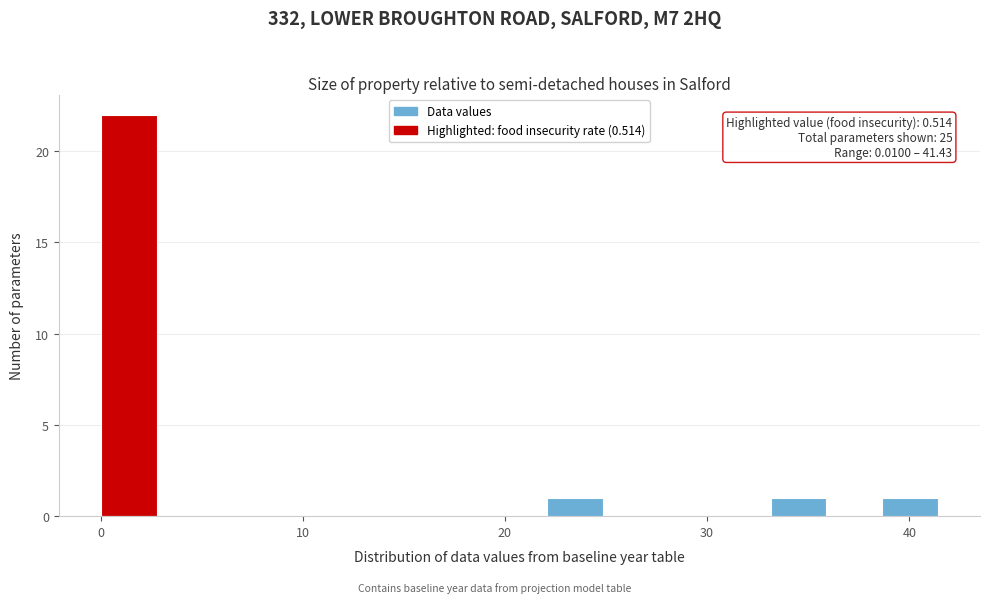

Around what value on the x-axis is the tallest bar? Give the approximate position of its centre, as read against the axis.

1